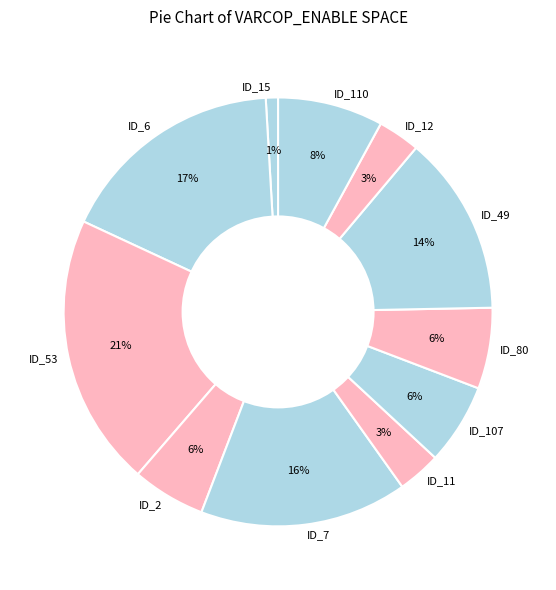

True or false: ID_7 accounts for 16% of the total.

True